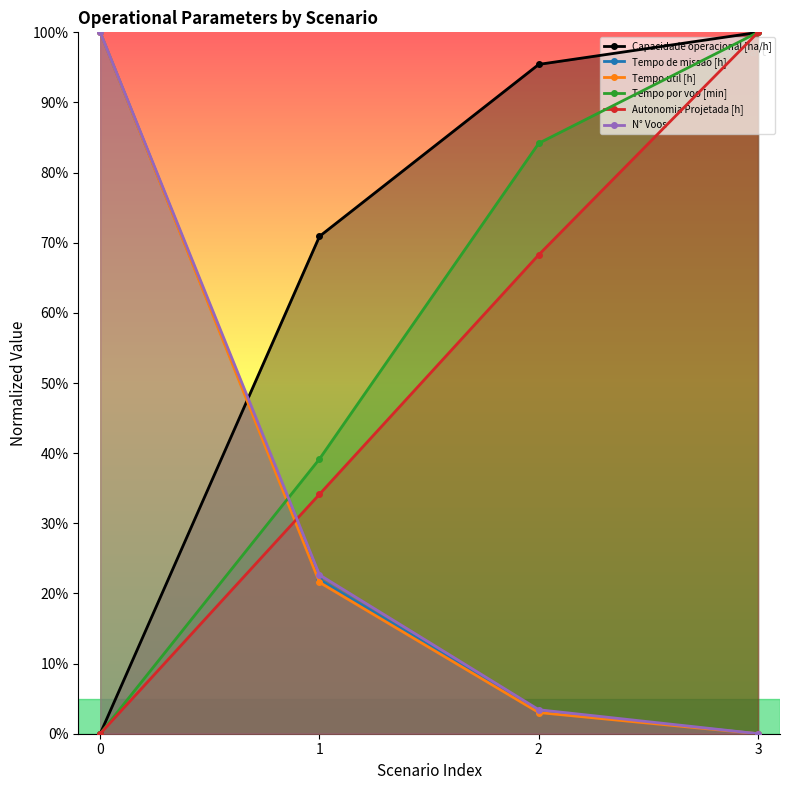

The Tempo por voo [min] series shows 64.4 at 0. True or false?

False